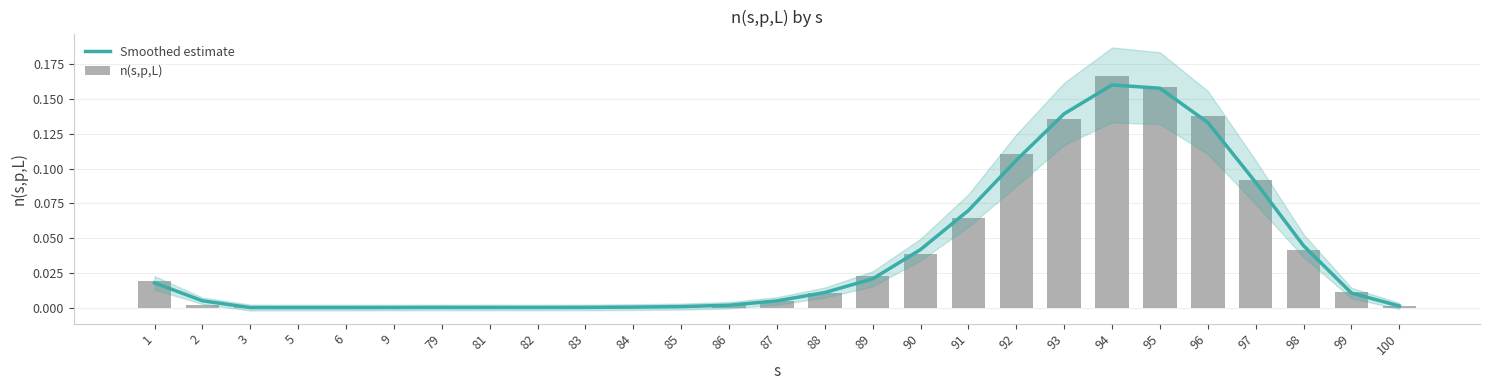

Reading right to left, list all the values displayed in this chart.

Smoothed estimate: 100=0.0	99=0.0	98=0.0	97=0.1	96=0.1	95=0.2	94=0.2	93=0.1	92=0.1	91=0.1	90=0.0	89=0.0	88=0.0	87=0.0	86=0.0	85=0.0	84=0.0	83=0.0	82=0.0	81=0.0	79=0.0	9=0.0	6=0.0	5=0.0	3=0.0	2=0.0	1=0.0
n(s,p,L): 100=0.0	99=0.0	98=0.0	97=0.1	96=0.1	95=0.2	94=0.2	93=0.1	92=0.1	91=0.1	90=0.0	89=0.0	88=0.0	87=0.0	86=0.0	85=0.0	84=0.0	83=0.0	82=0.0	81=0.0	79=0.0	9=0.0	6=0.0	5=0.0	3=0.0	2=0.0	1=0.0